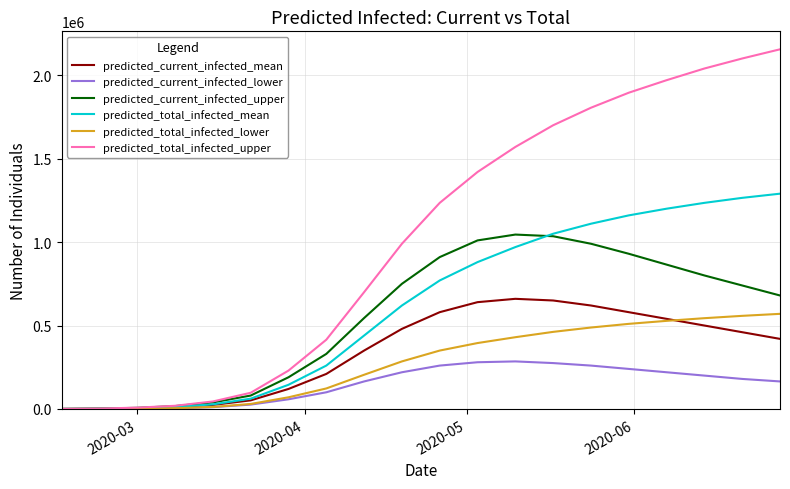

Which series has the largest total across all categories?

predicted_total_infected_upper